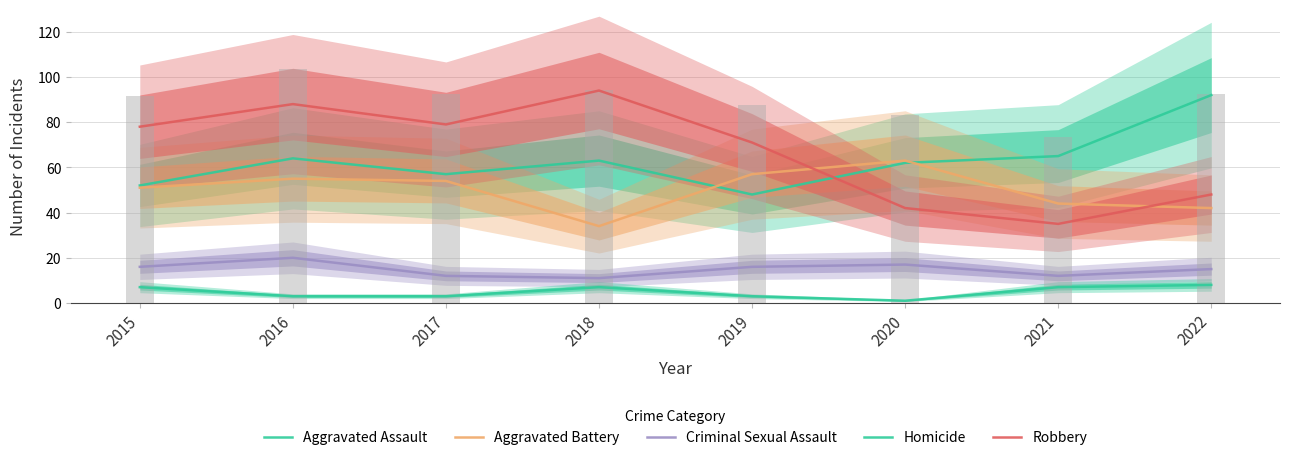

At how many categories does at least one series exceed 53?

8